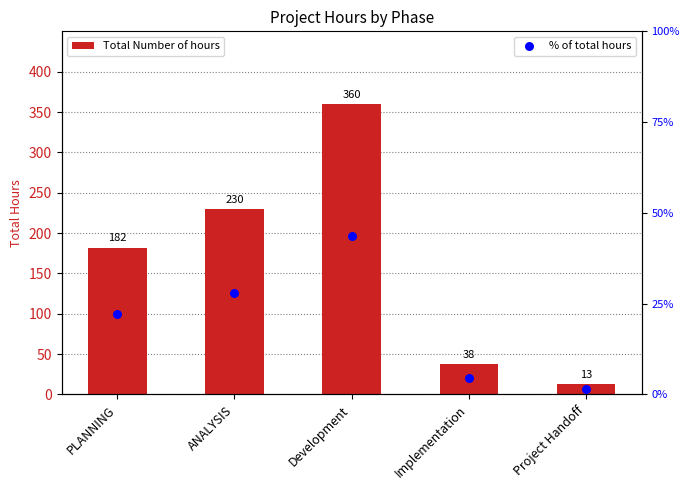

Which series has the largest total across all categories?

Total Number of hours